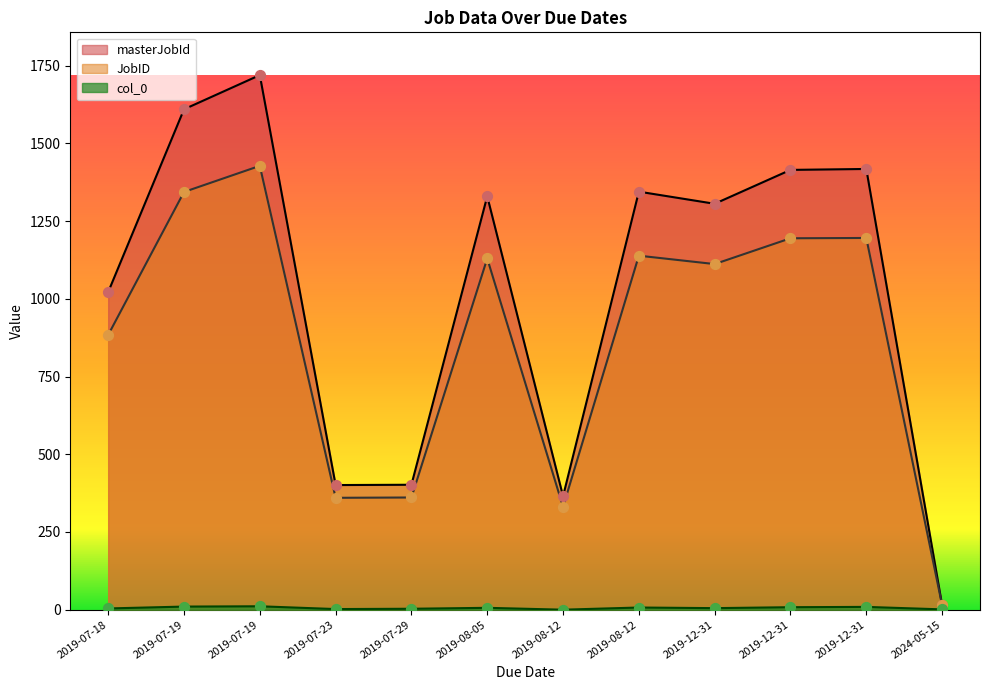

Is the value of JobID at 2019-12-31 greater than the value of masterJobId at 2019-07-23?

Yes